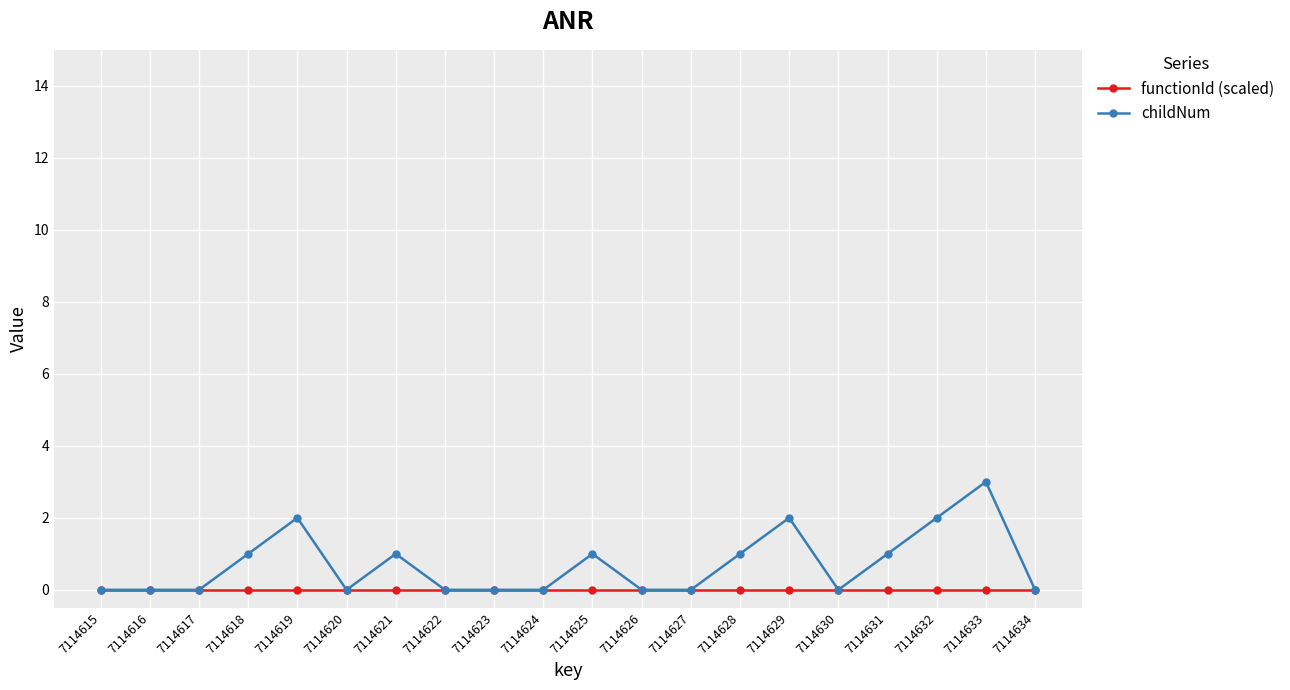

What is the difference between the maximum and second lowest values in the childNum series?

3